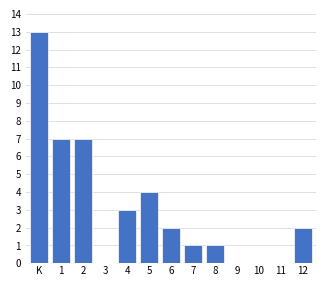

Reading left to right, extract all data points from this chart.

K=13	1=7	2=7	3=0	4=3	5=4	6=2	7=1	8=1	9=0	10=0	11=0	12=2